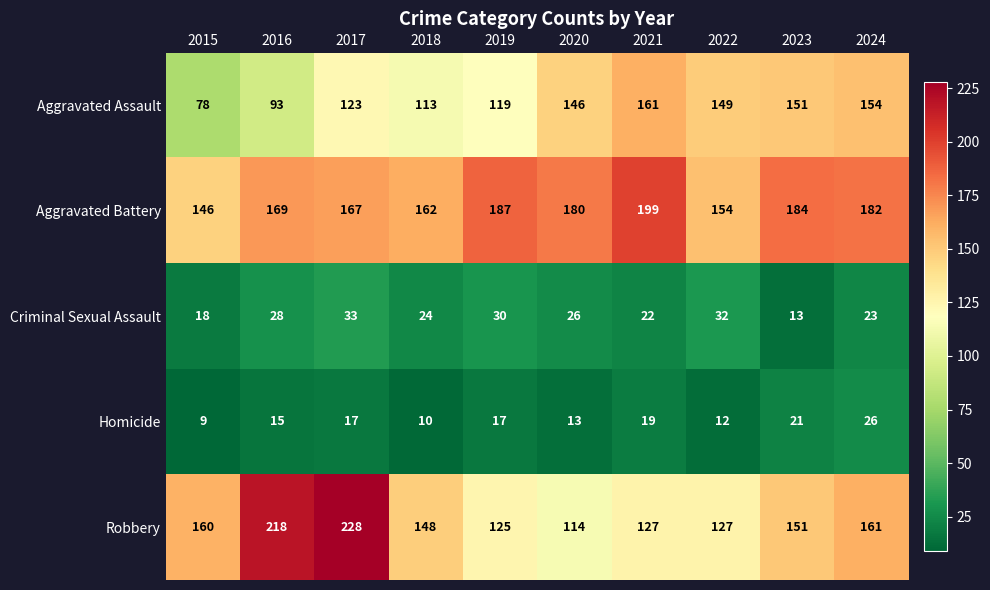

The Homicide series shows 20 at 2016. True or false?

False